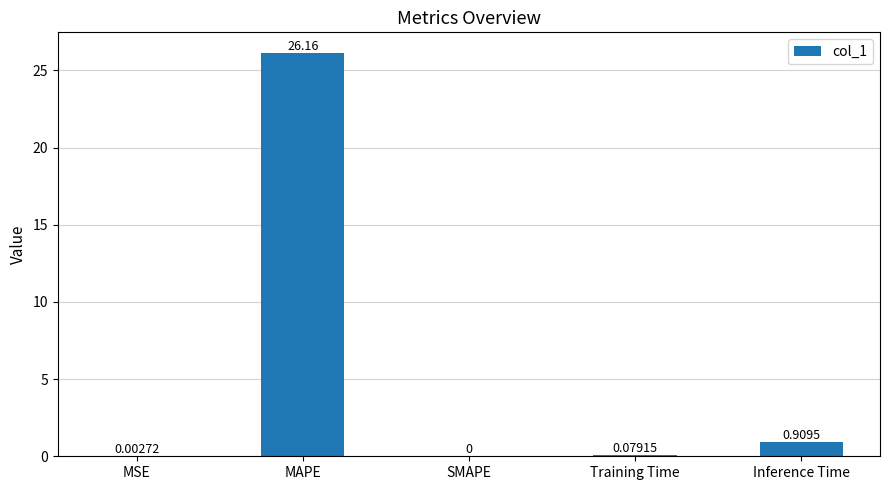

What is the difference between the values at Training Time and MAPE?

26.1